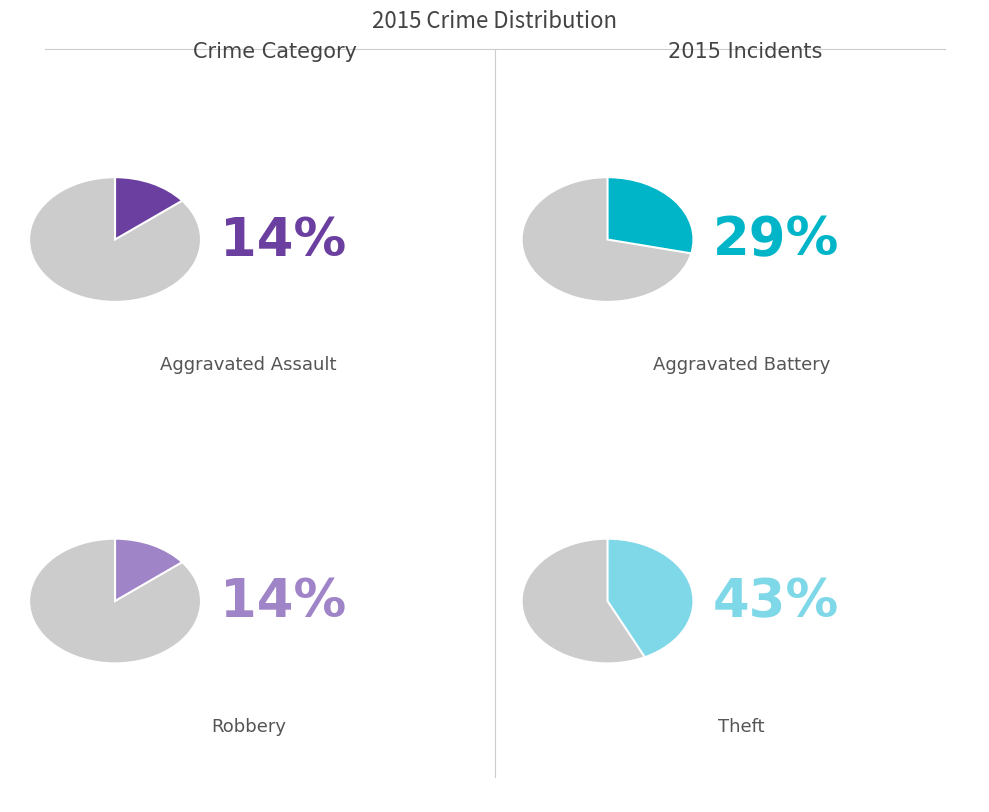

Which category has the biggest portion of the pie?

Theft